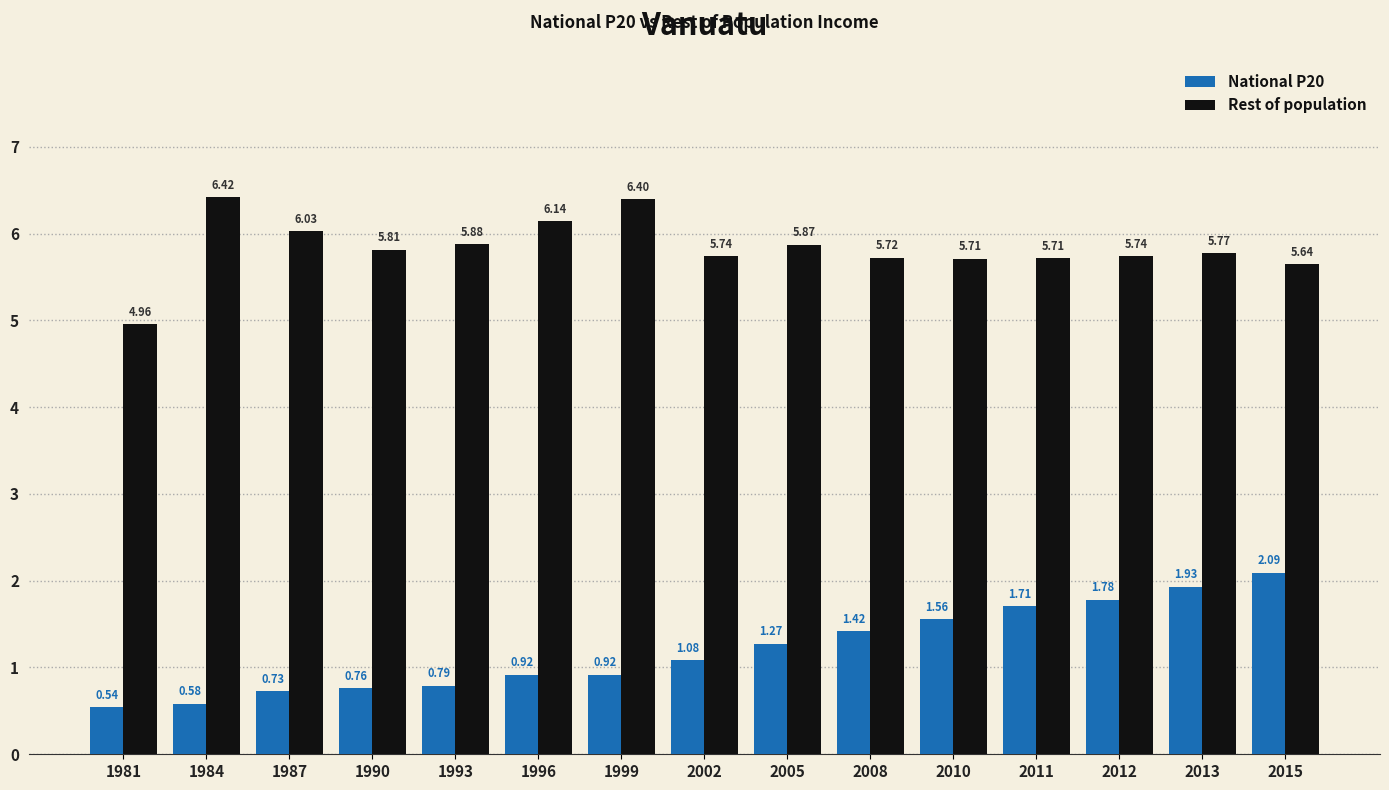

List the series in order of their peak value, lowest first.

National P20, Rest of population